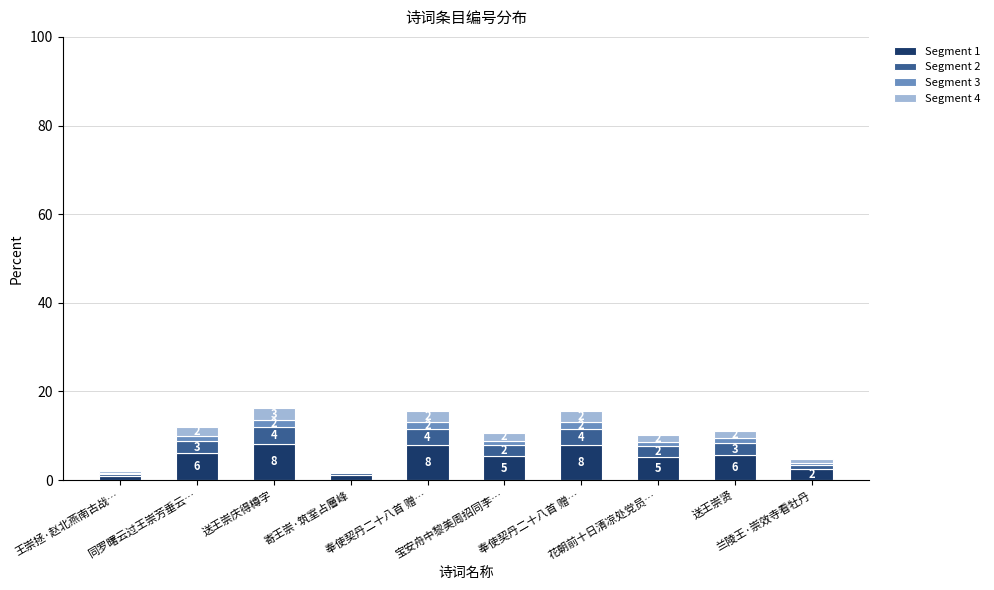

What is the label of the 5th bar from the right?

宝安舟中黎美周招同李…